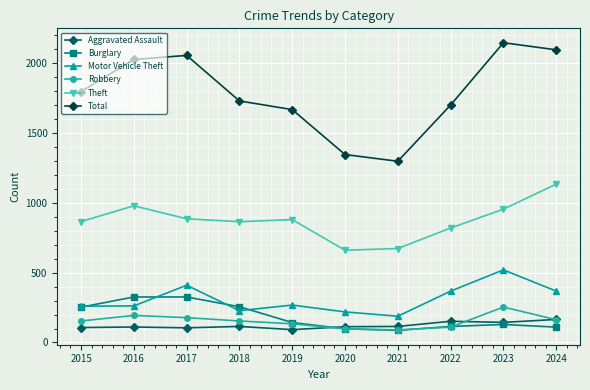

Which series has the widest spread of values?

Total